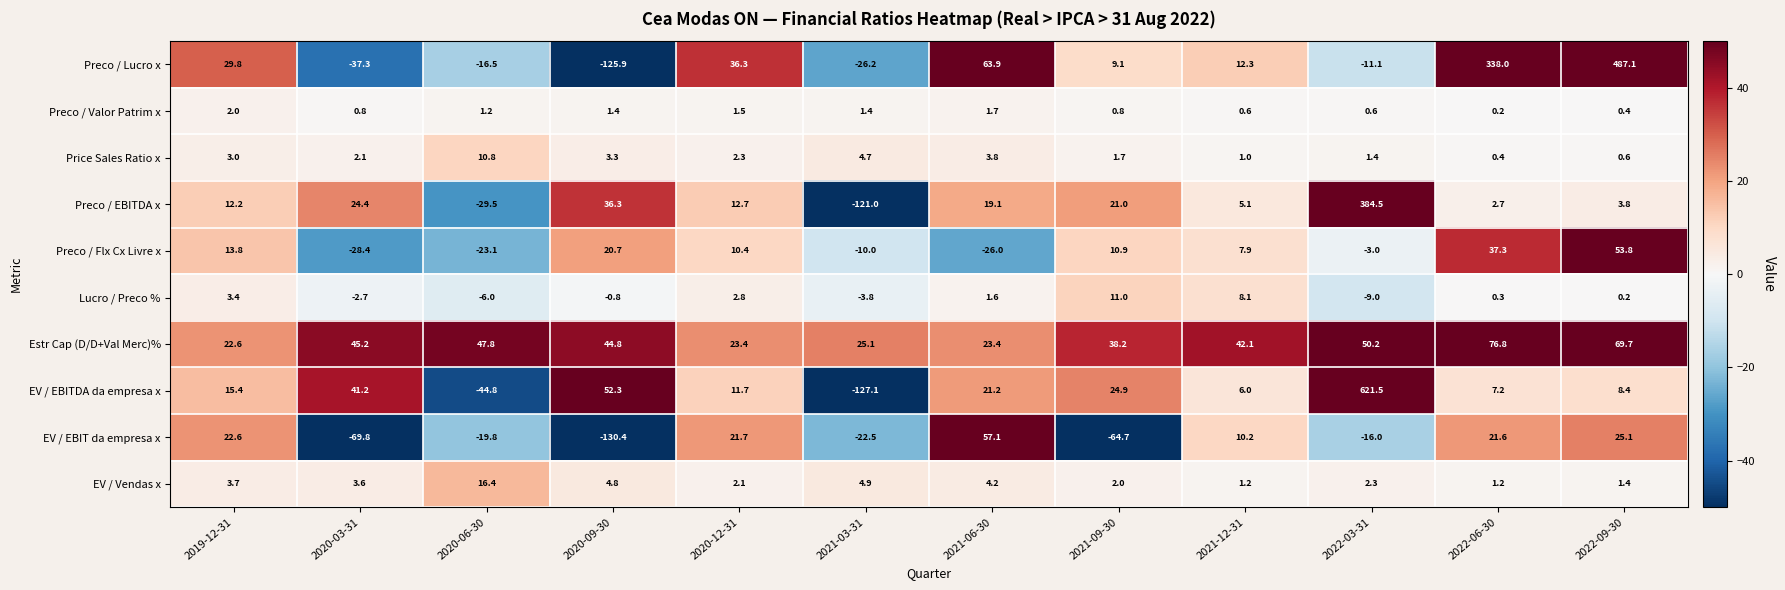

What is the approximate value of Lucro / Preco % at 2021-09-30?

11.0